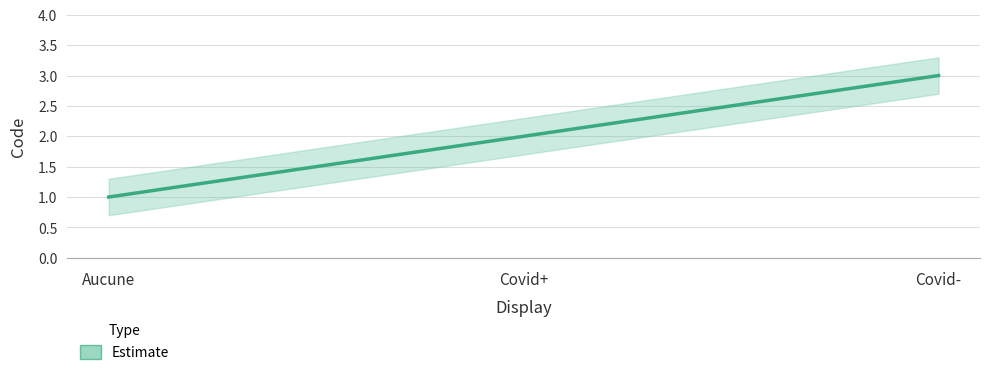

What is the label of the 3rd point from the left?

Covid-